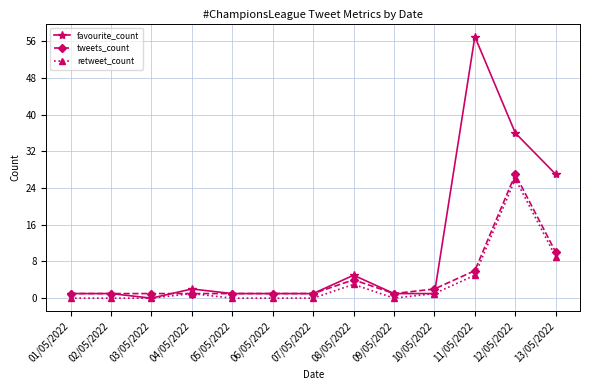

Which series has the widest spread of values?

favourite_count